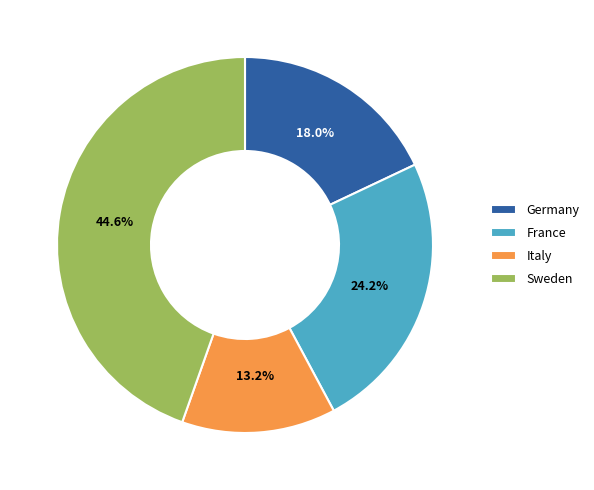

To the nearest percent, what is the difference between the Germany and France slice percentages?

6%